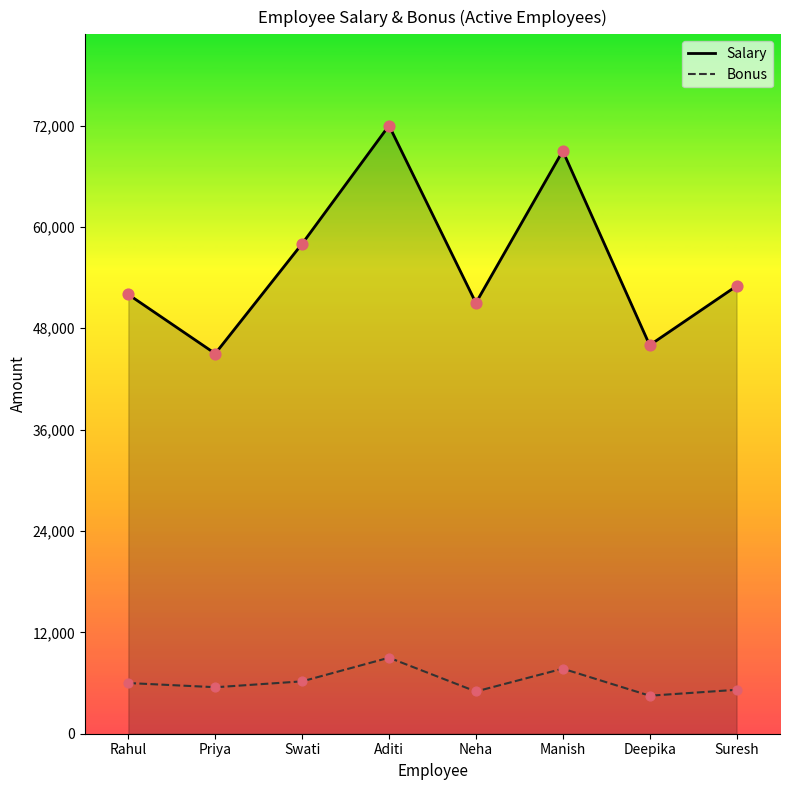

At which category is the sum across all series the highest?

Aditi